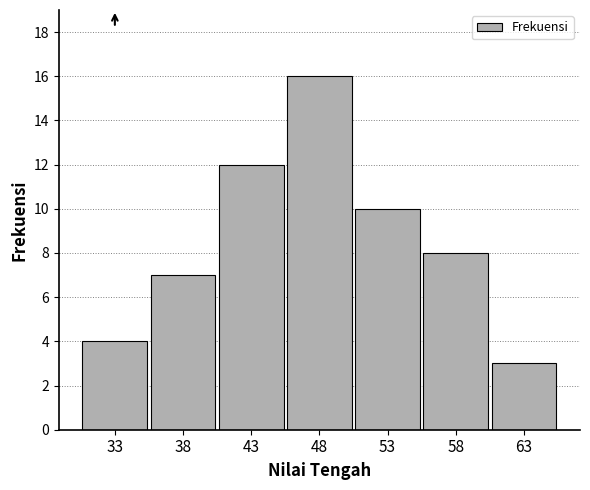

Reading left to right, list all the values displayed in this chart.

4	7	12	16	10	8	3